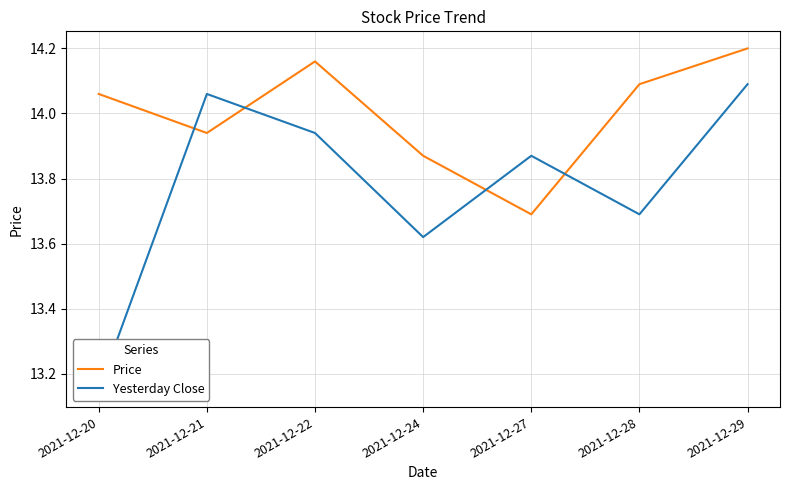

True or false: Yesterday Close and Price intersect in this chart.

True